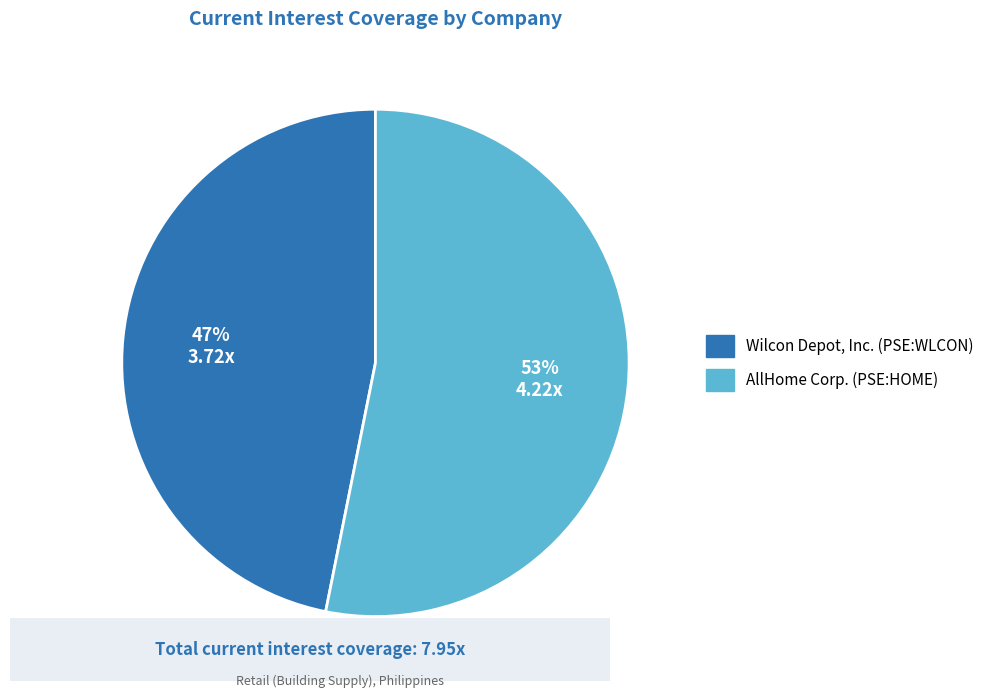

How many segments does this pie chart have?

2